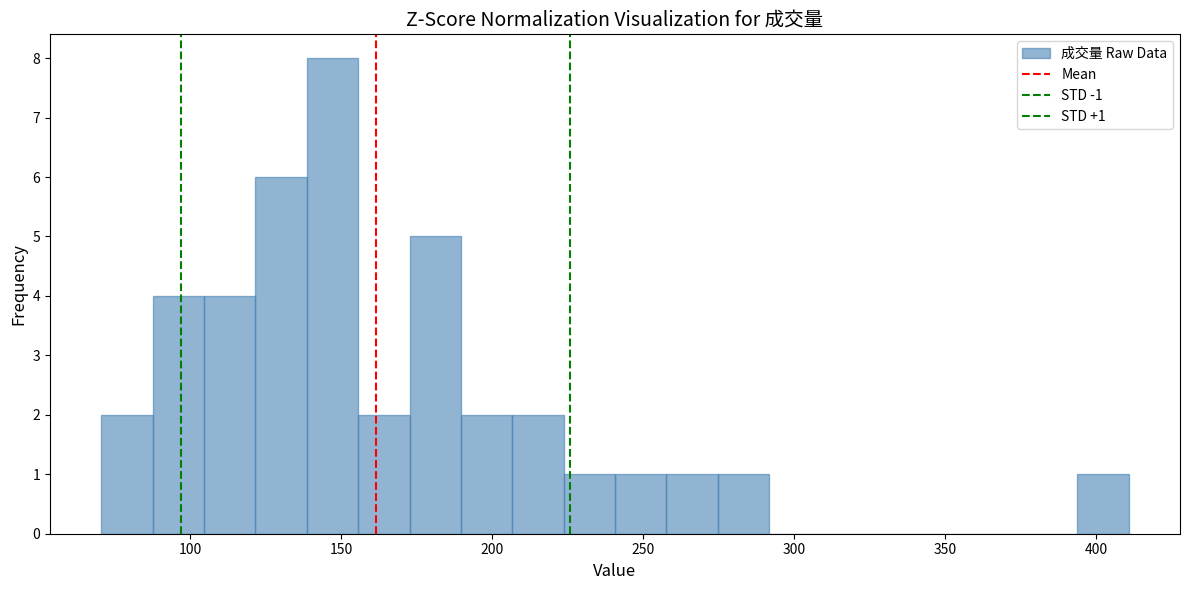

Read against the x-axis, roughly where is the centre of the tallest bar?

145